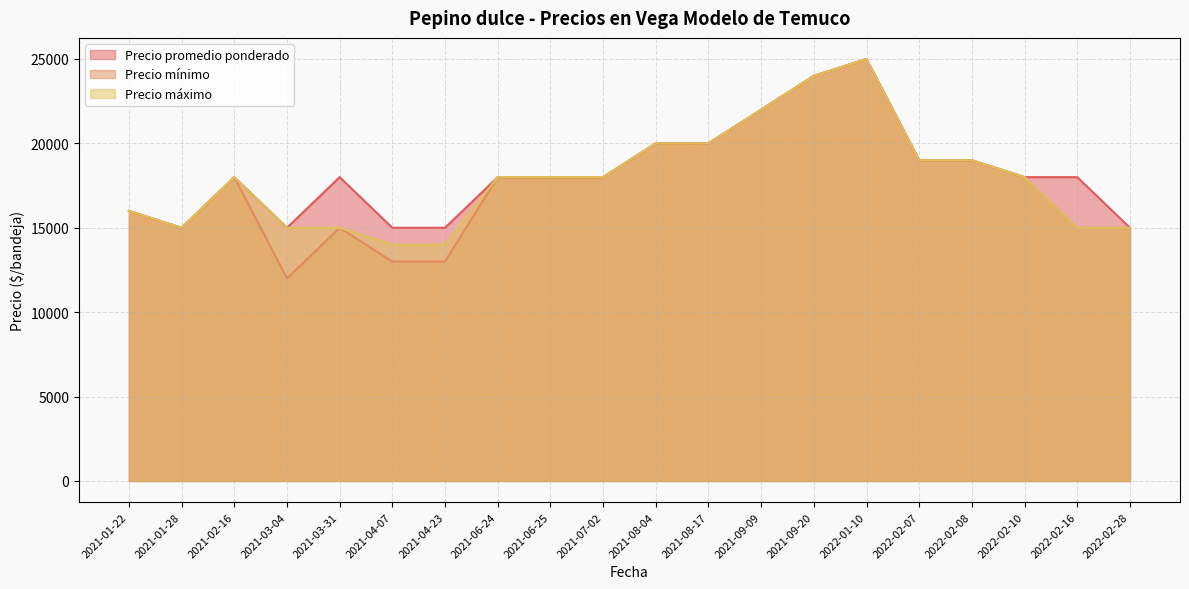

What are all the series names shown in the legend?

Precio promedio ponderado, Precio mínimo, Precio máximo